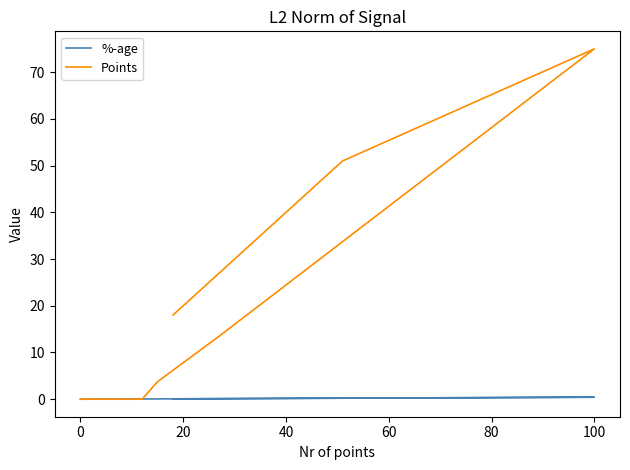

What is the maximum value for Points?

75.0